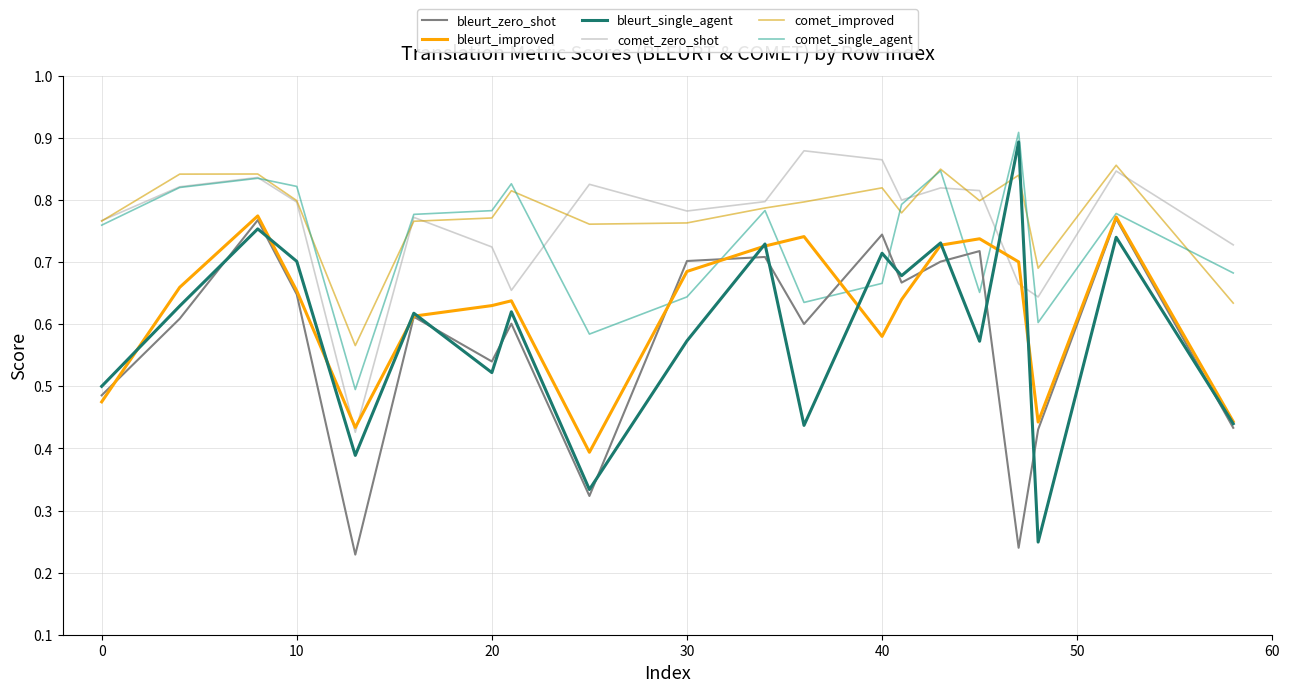

After their last crossing, which series has the higher values: comet_single_agent or bleurt_zero_shot?

comet_single_agent